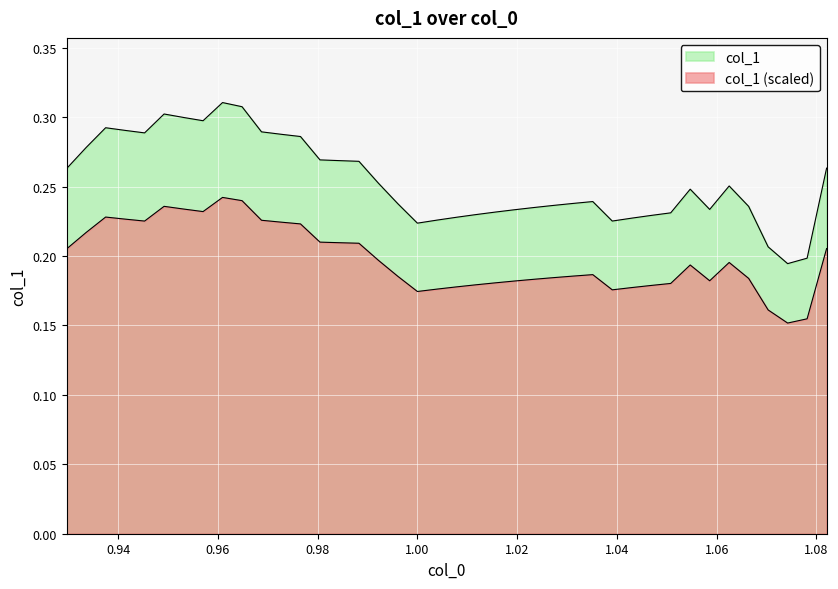

How many lines are shown in the chart?

2